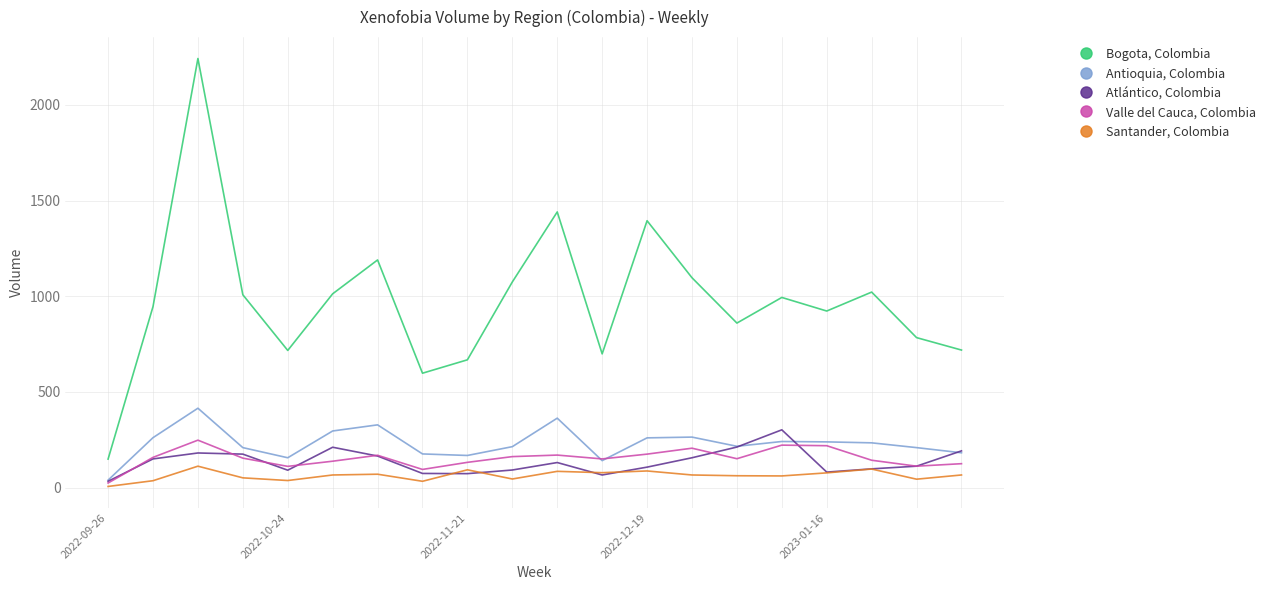

What is the maximum value for Atlántico, Colombia?

302